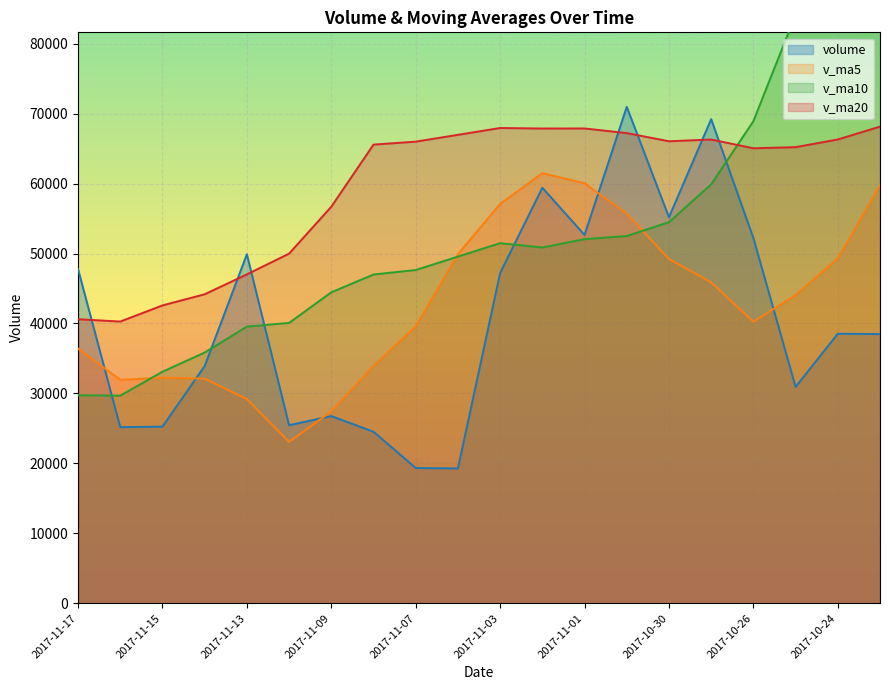

Is it true that v_ma5 equals 40248.9 at 2017-10-26?

True